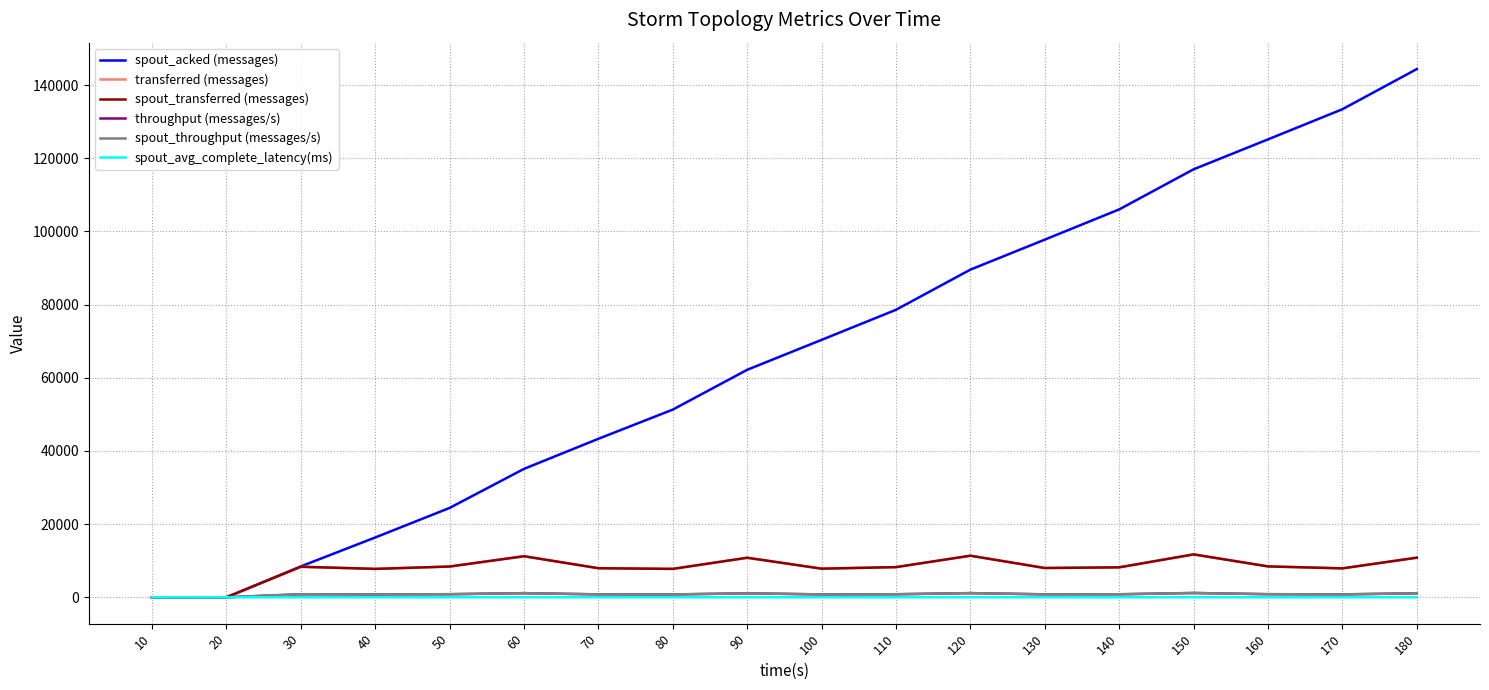

Does the chart display data point markers on the line(s)?

No